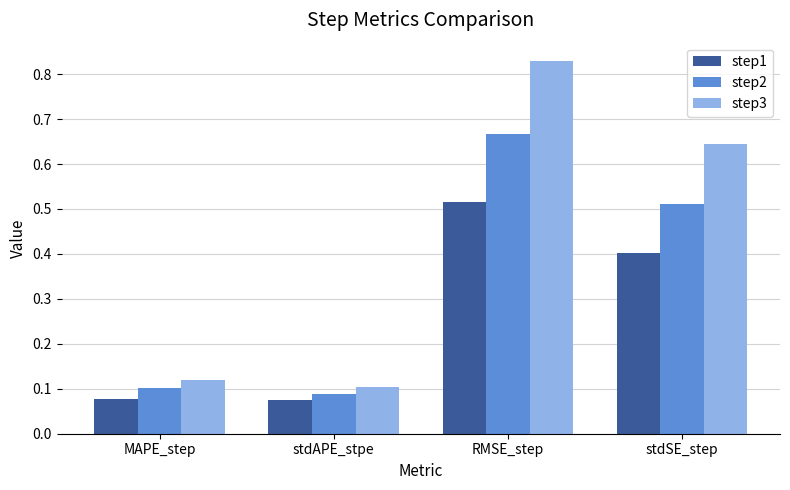

The value of step1 at stdAPE_stpe is 0.0. True or false?

False